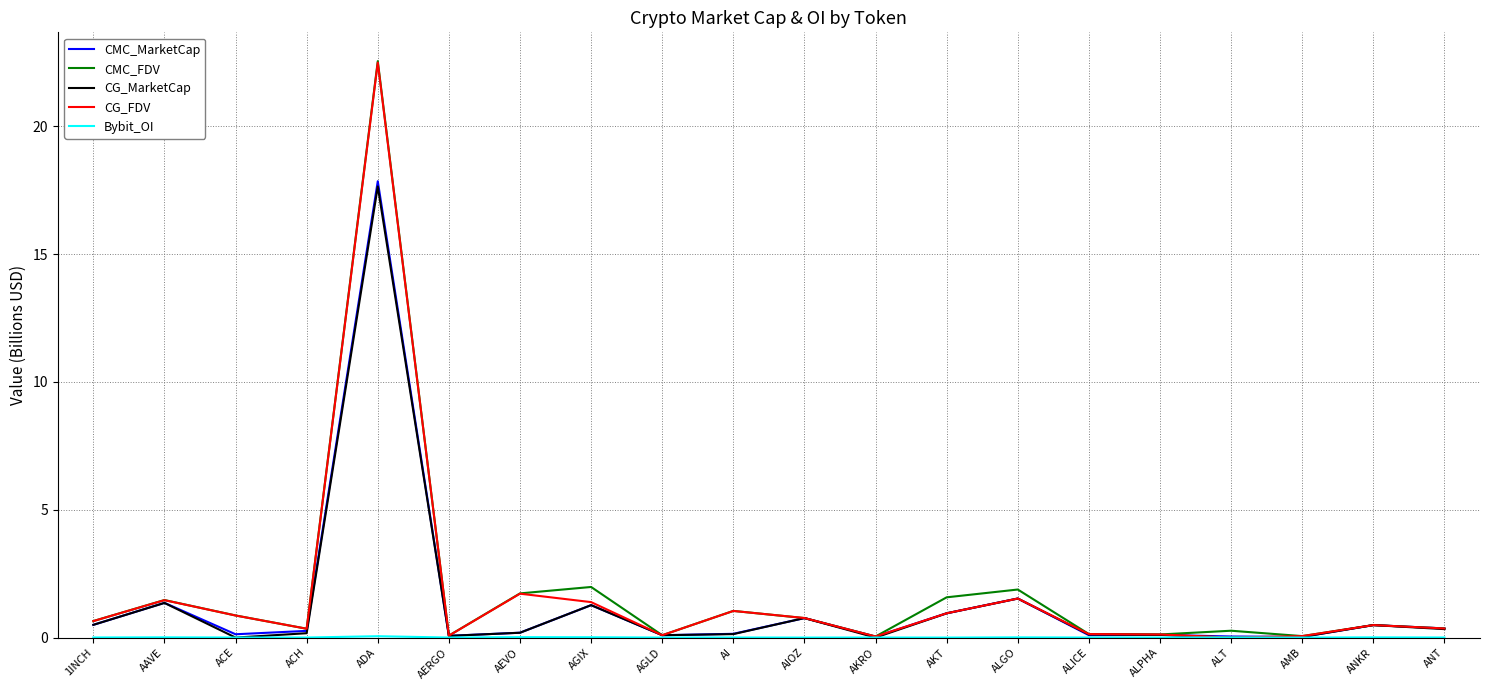

What is the maximum value for CMC_FDV?

22.5